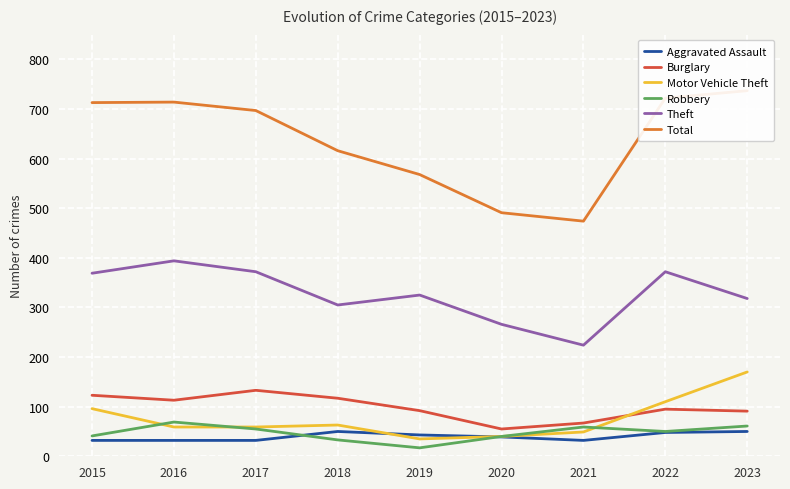

Reading left to right, what are all the values shown in this chart?

Aggravated Assault: 32	32	32	50	43	39	32	48	50
Burglary: 123	113	133	117	92	55	67	95	91
Motor Vehicle Theft: 96	59	59	63	35	40	49	110	170
Robbery: 41	69	55	33	17	40	59	50	61
Theft: 369	394	372	305	325	266	224	372	318
Total: 713	714	697	616	568	491	474	722	737